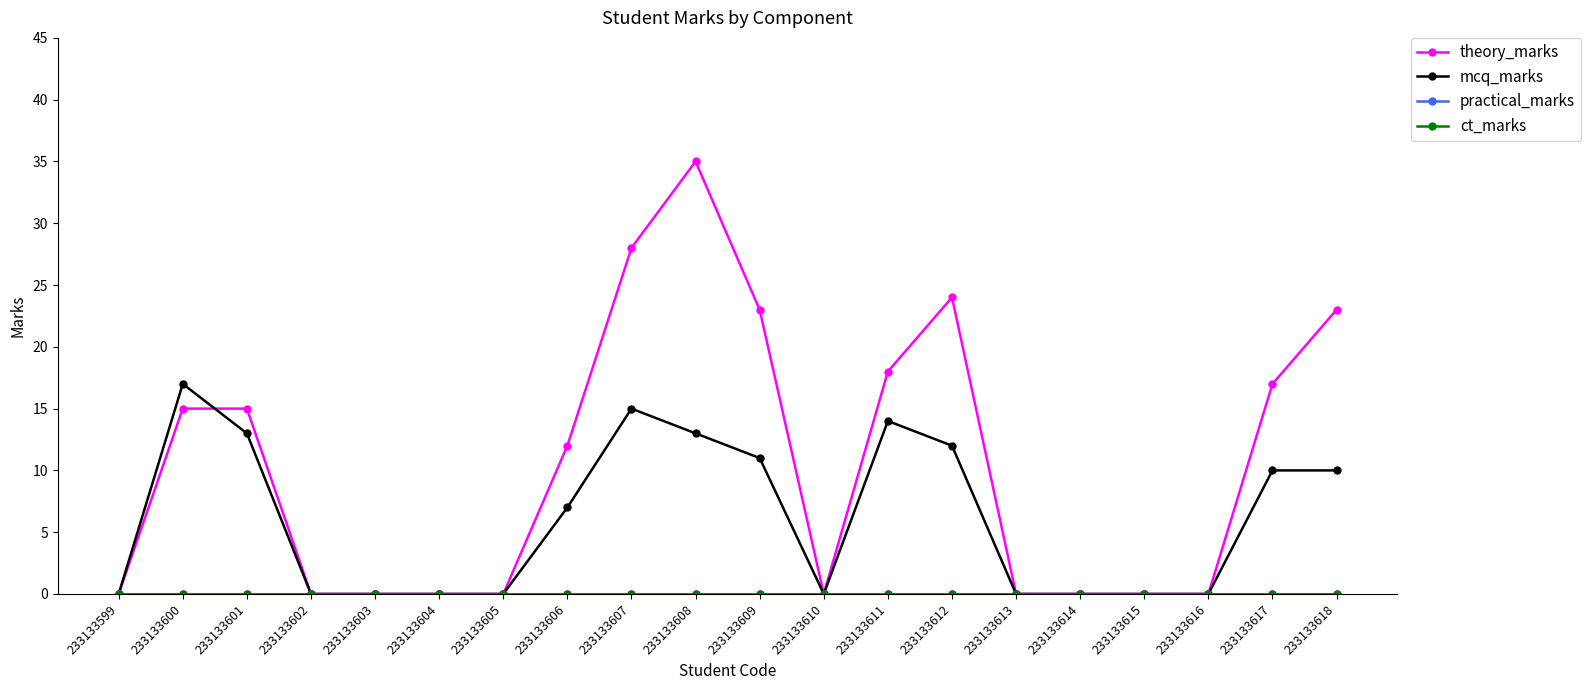

Reading left to right, what are all the values shown in this chart?

theory_marks: 0	15	15	0	0	0	0	12	28	35	23	0	18	24	0	0	0	0	17	23
mcq_marks: 0	17	13	0	0	0	0	7	15	13	11	0	14	12	0	0	0	0	10	10
practical_marks: 0	0	0	0	0	0	0	0	0	0	0	0	0	0	0	0	0	0	0	0
ct_marks: 0	0	0	0	0	0	0	0	0	0	0	0	0	0	0	0	0	0	0	0